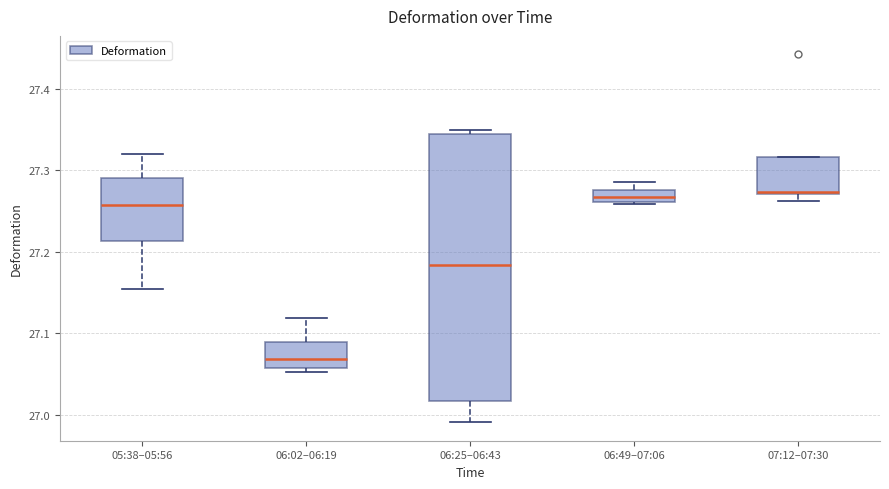

Which box's median line is the lowest?

06:02–06:19